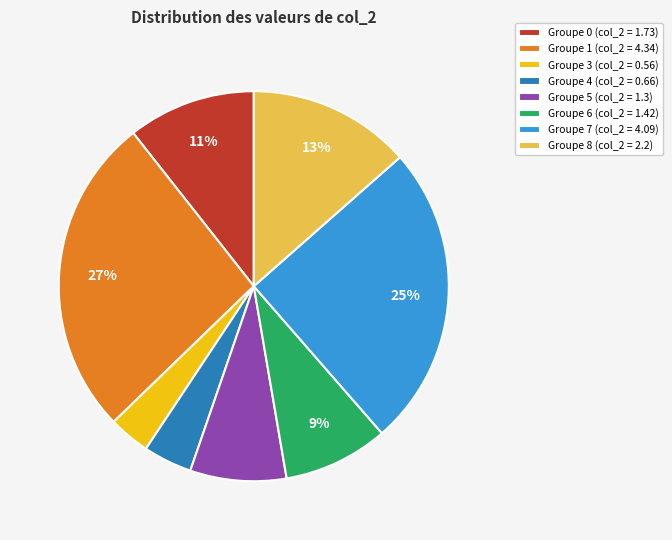

The Groupe 8 (col_2 = 2.2) slice represents 13% of the pie. True or false?

True